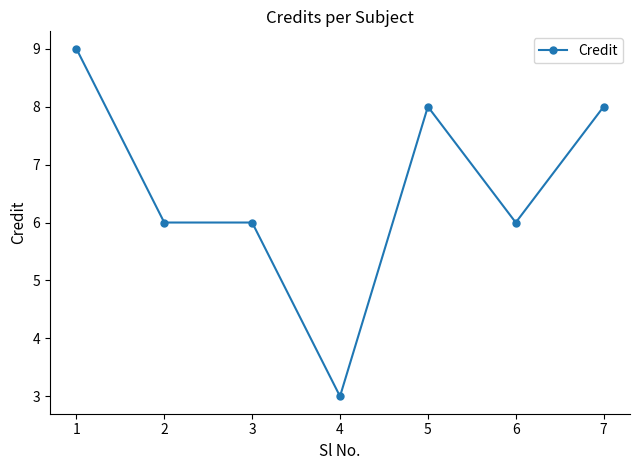

What is the difference between the maximum and second lowest values?

3